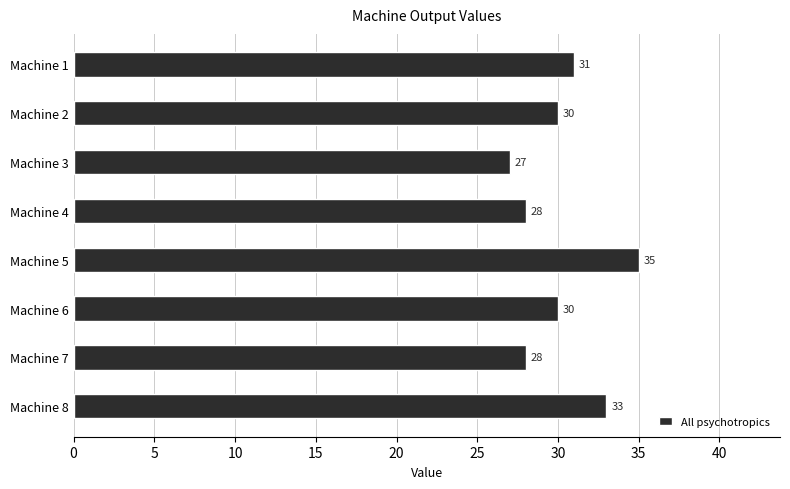

Is it true that the value at Machine 3 is 27?

True